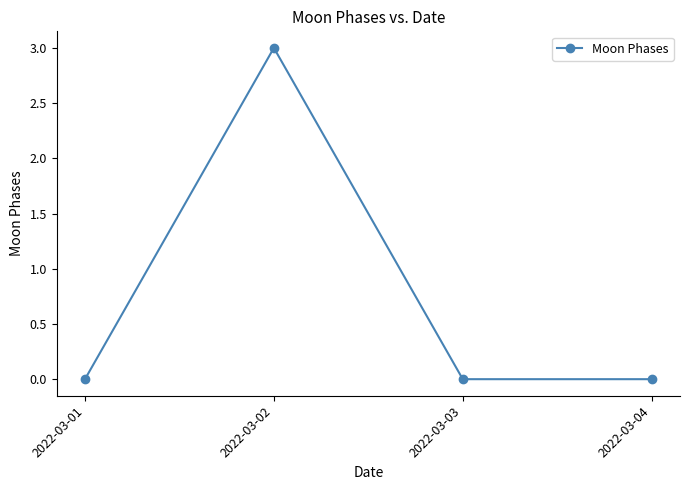

The chart shows a value of 0 at 2022-03-03. True or false?

True